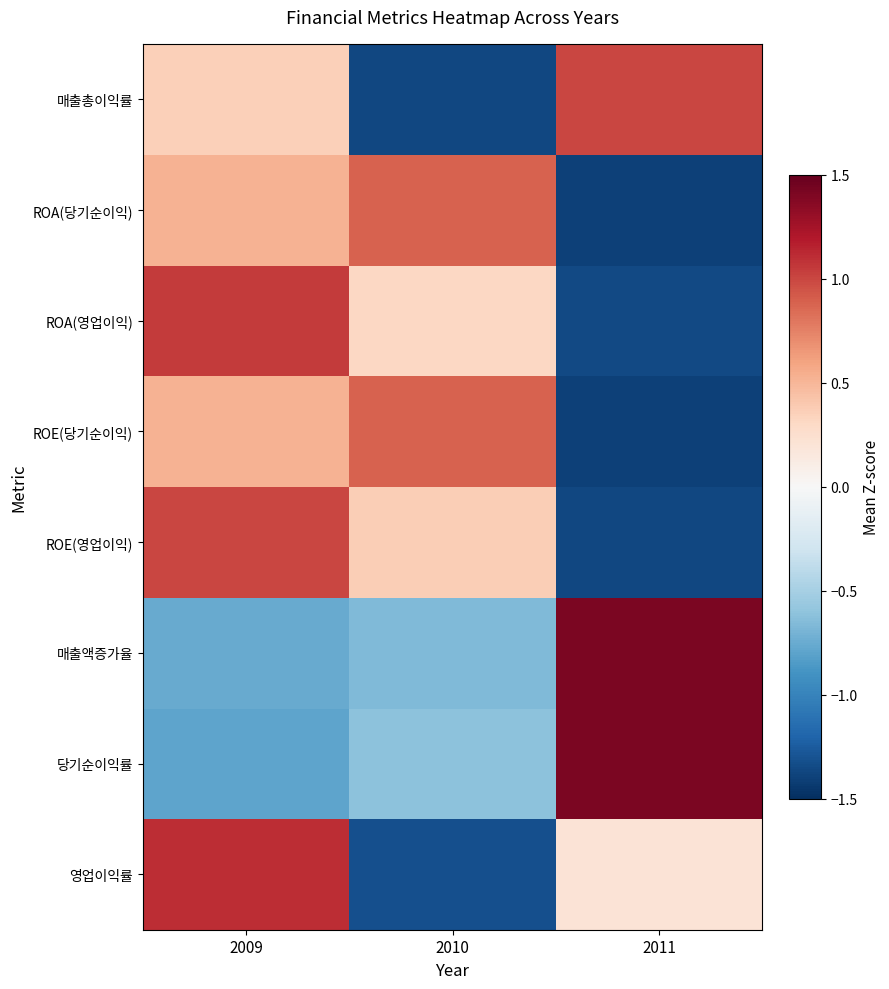

Which label corresponds to the smallest value in the chart?

2011